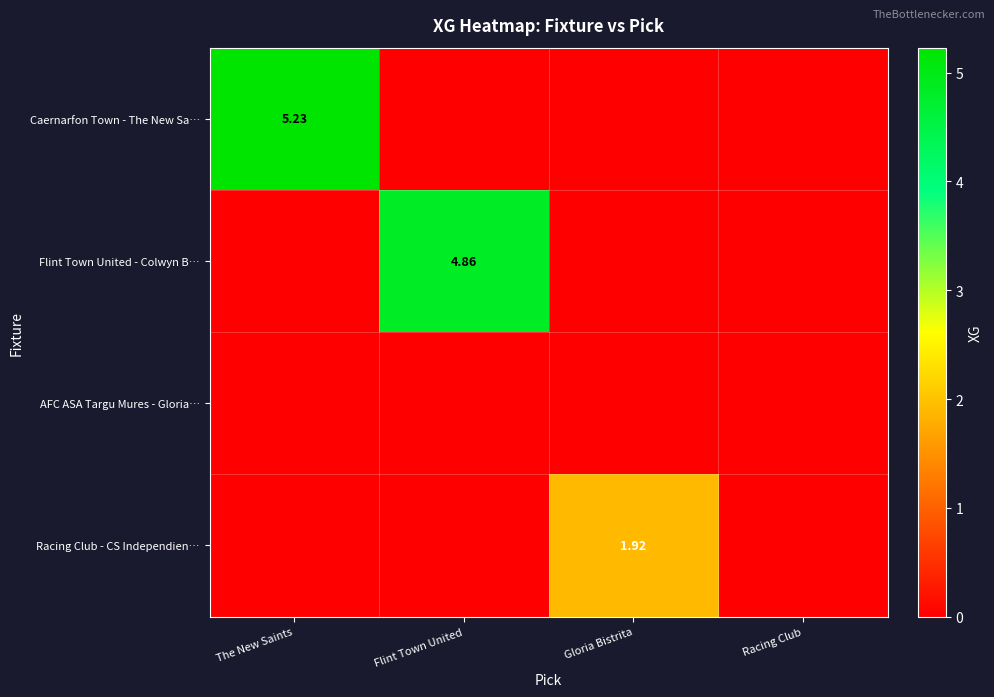

The Racing Club - CS Independien… series shows 0.0 at Racing Club. True or false?

True